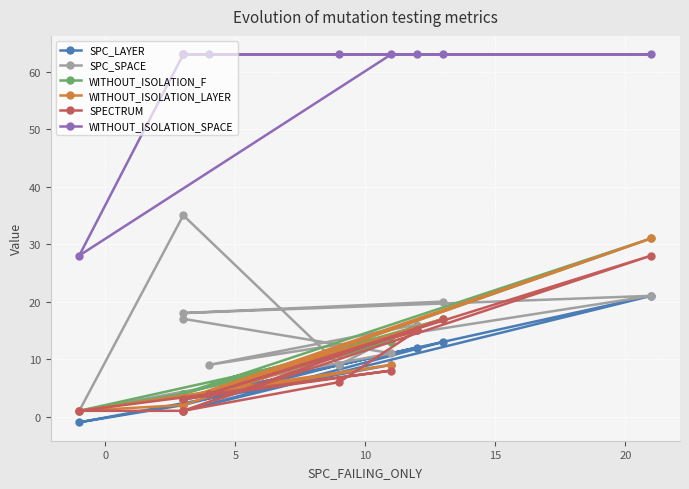

Count the number of categories in the chart.

10